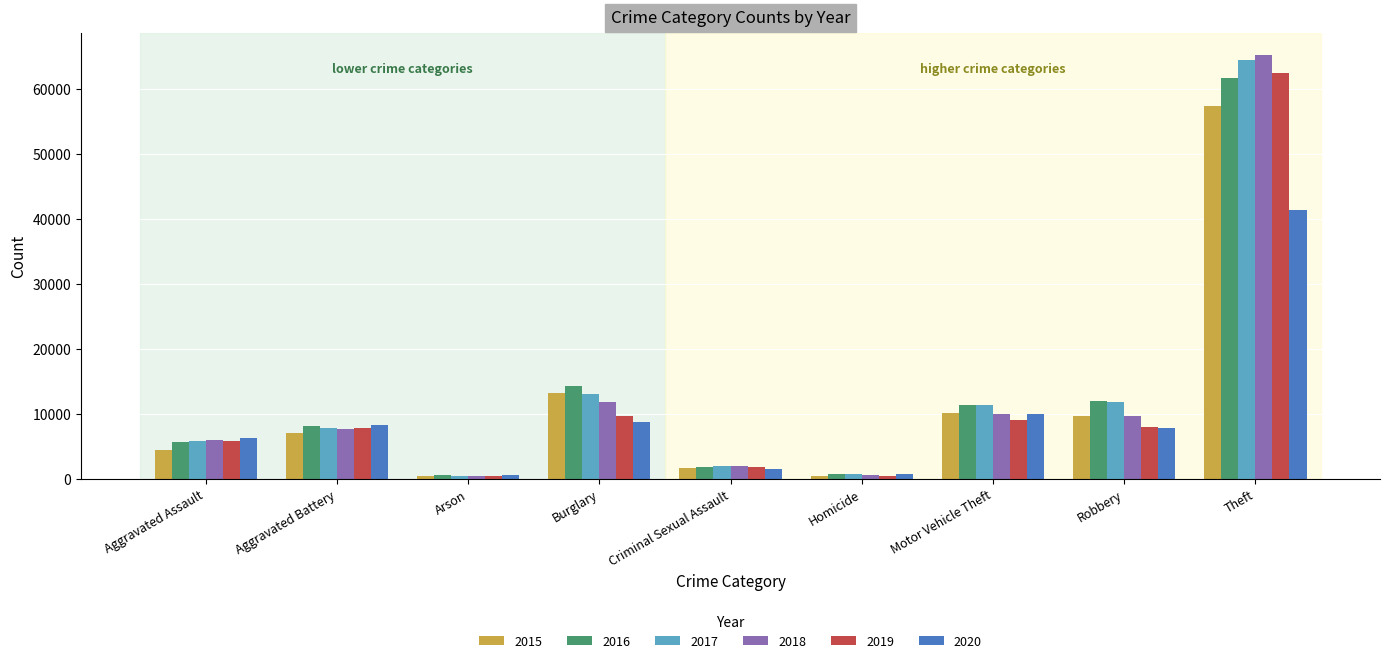

Are the bars grouped side by side (vs. stacked)?

Yes